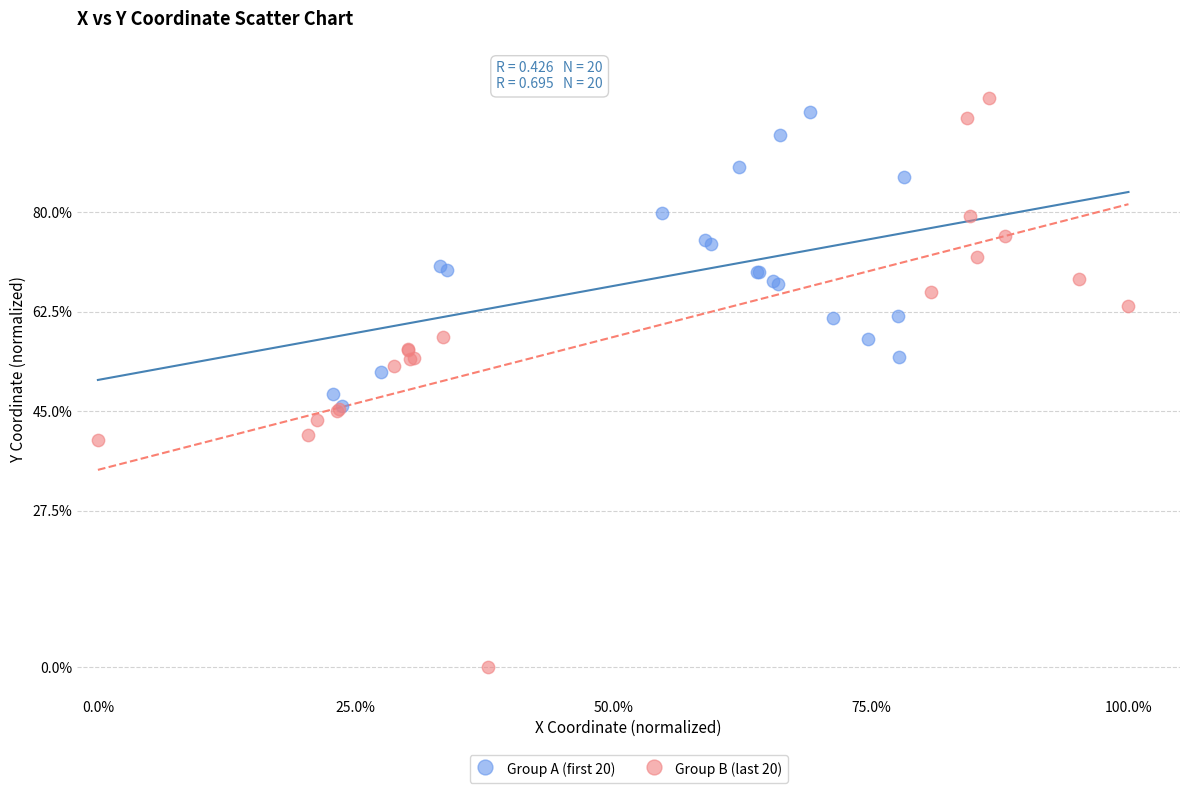

Which series has the widest spread of Y values?

Group B (last 20)